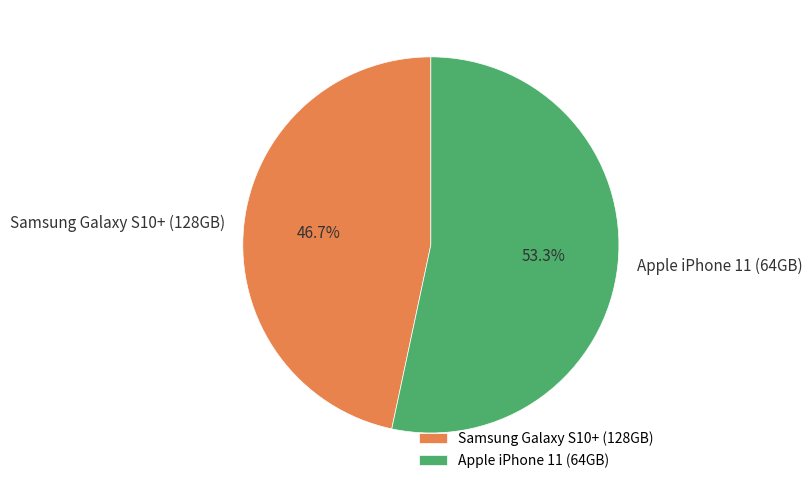

Is Apple iPhone 11 (64GB) the majority of the pie?

Yes